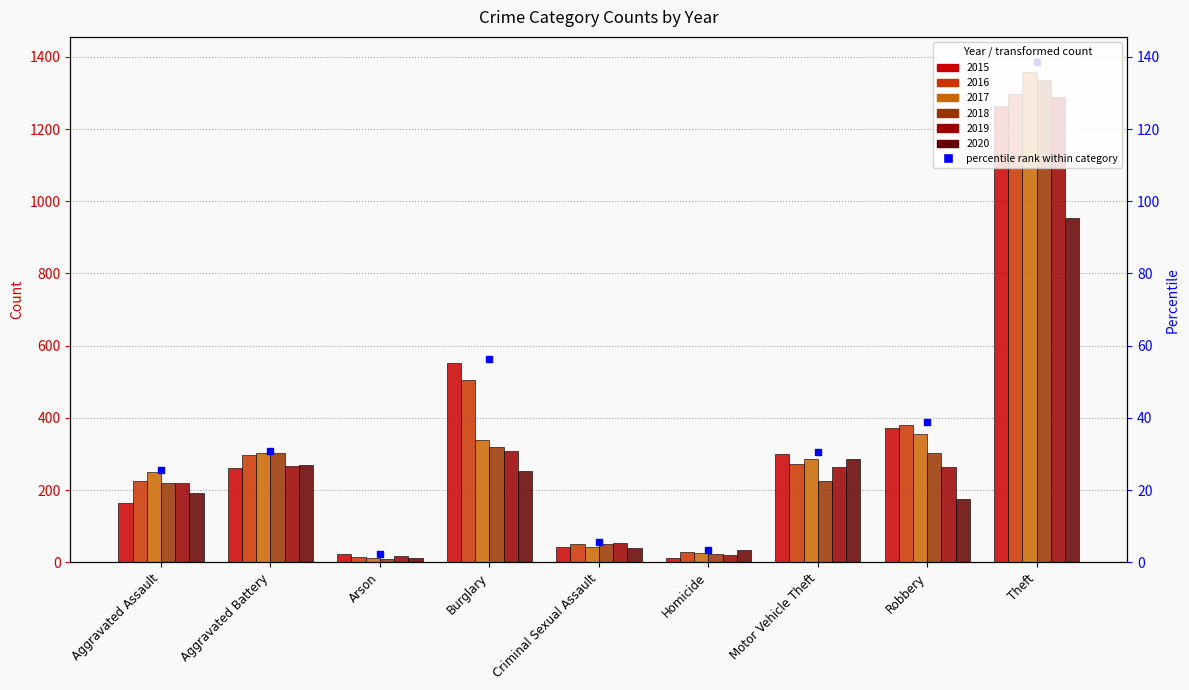

How many values in the 2018 series exceed 225?

4